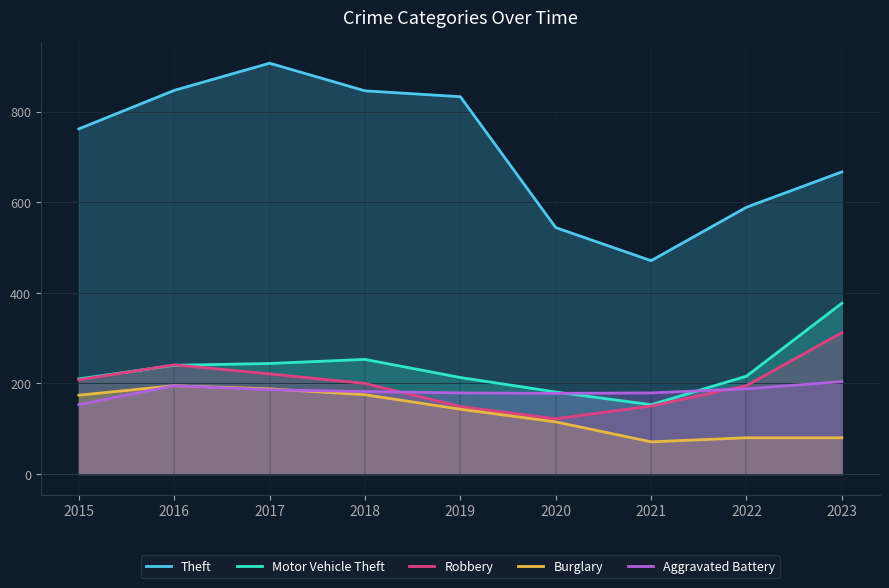

Which series changed the most between 2015 and 2017?

Theft